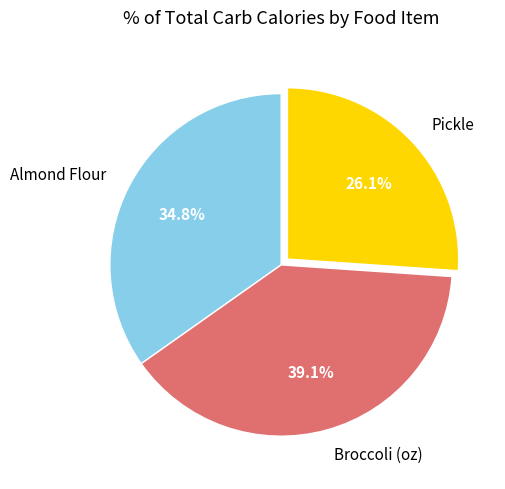

To the nearest percent, what portion does Pickle represent?

26%